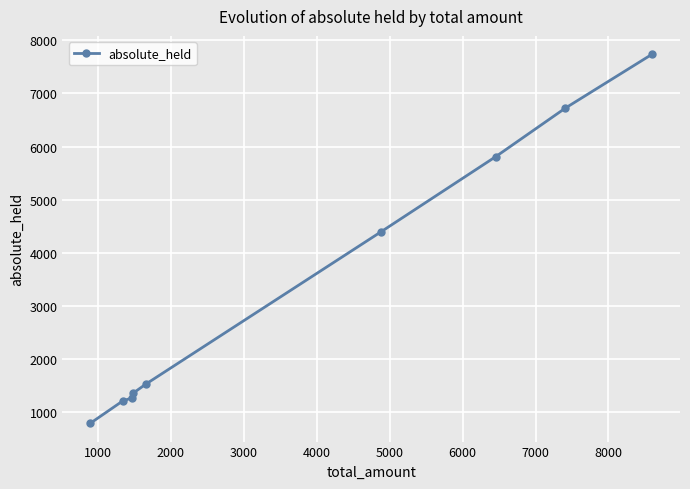

Reading left to right, transcribe all the data shown in this chart.

788	1203	1264	1357	1527	4394	5810	6723	7737